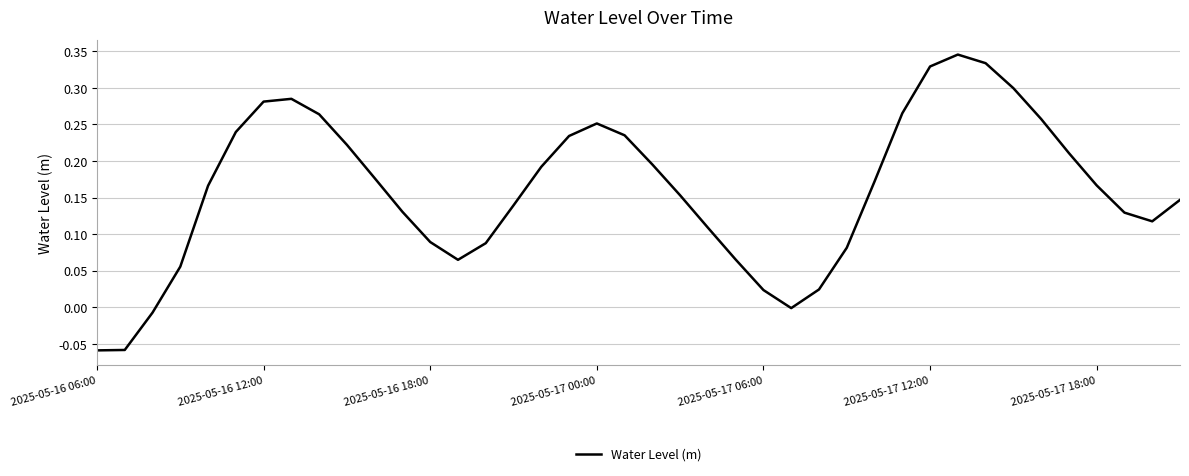

Is this an area chart (filled region under the line)?

No